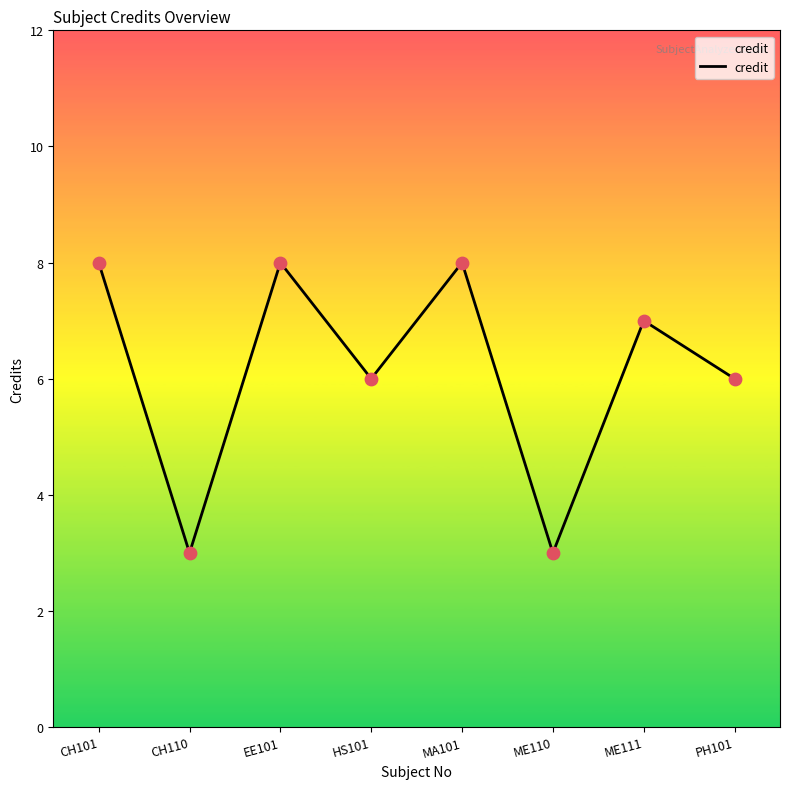

What is the ratio of the value at HS101 to the value at PH101?

1.0